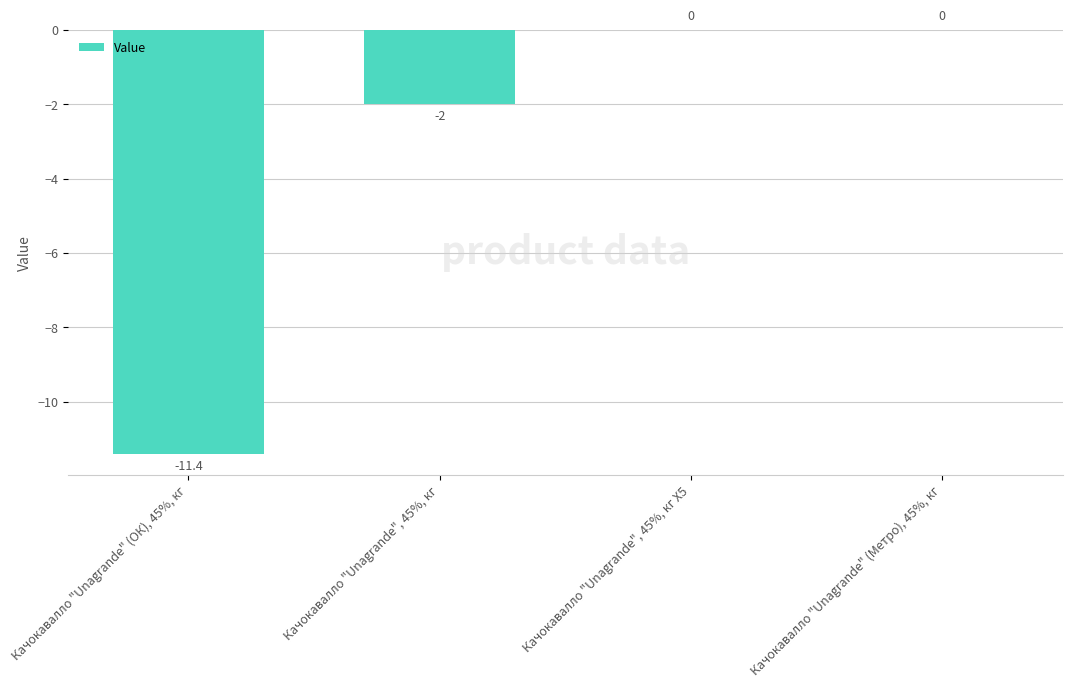

The chart shows a value of 0.0 at Качокавалло "Unagrande" (Метро), 45%, кг. True or false?

True